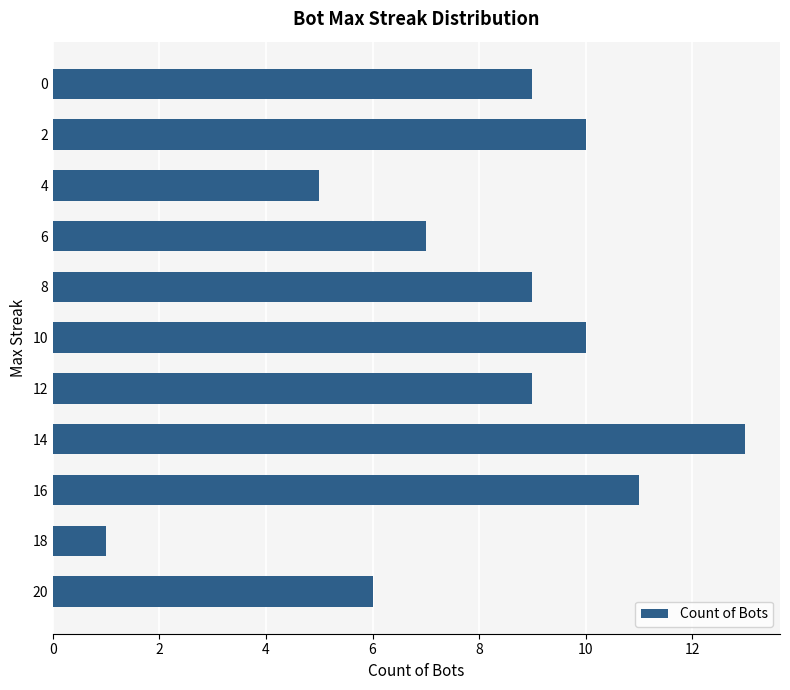

Between 4 and 8, which is larger?

8